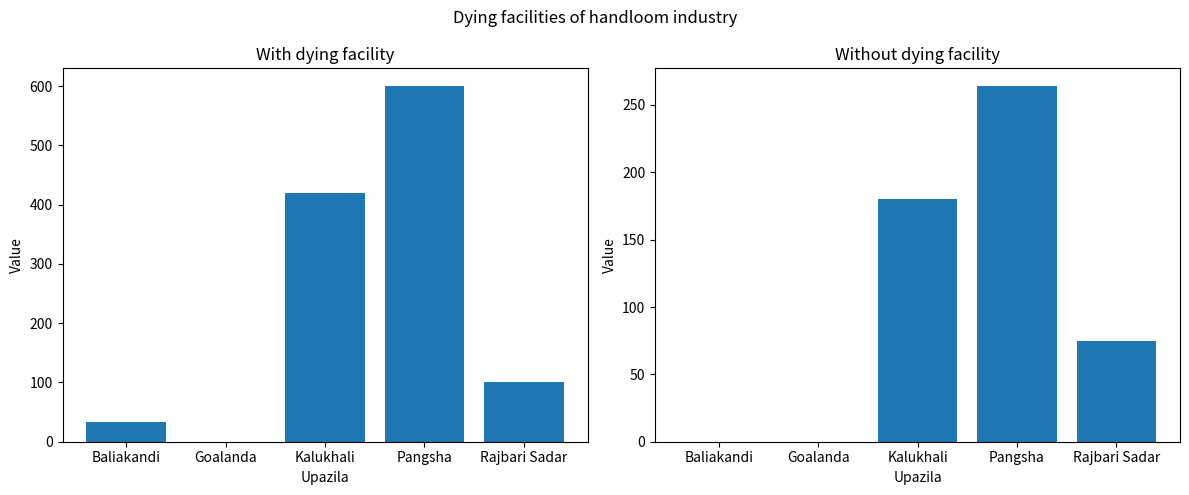

Are the bars grouped side by side (vs. stacked)?

Yes